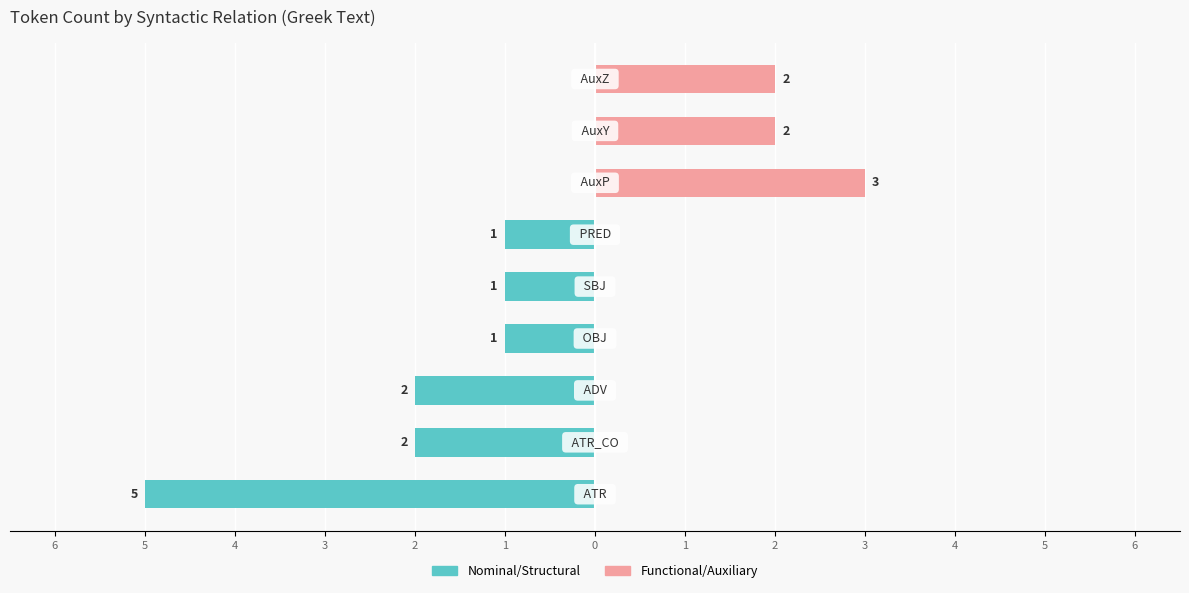

How many values in Nominal/Structural are below zero?

6